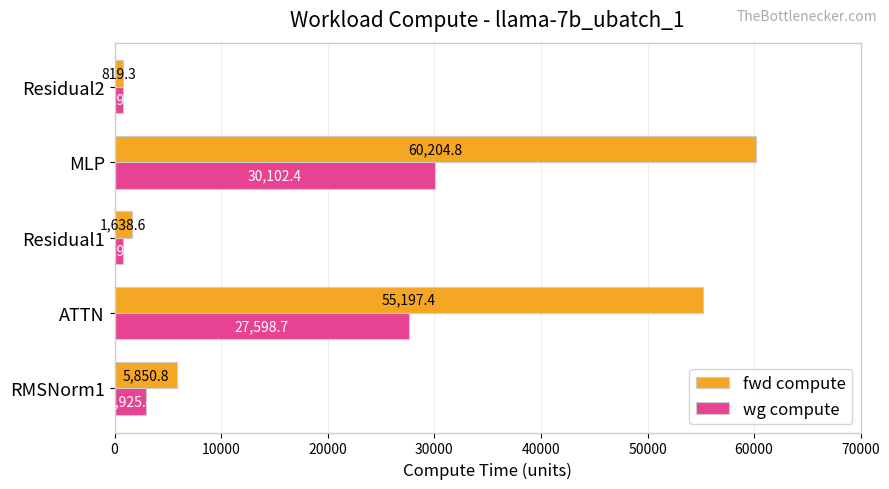

List the series in order of their overall mean, lowest first.

wg compute, fwd compute